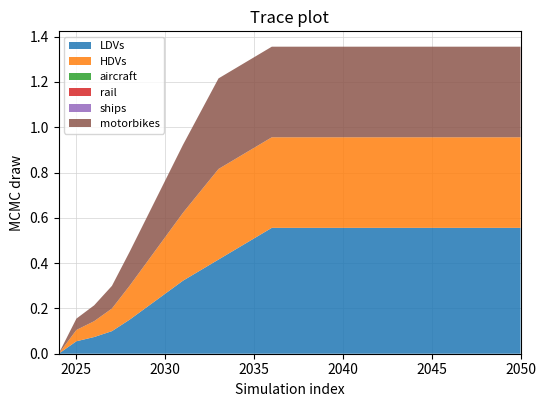

Reading right to left, extract all data points from this chart.

LDVs: 2050=0.6	2049=0.6	2048=0.6	2047=0.6	2046=0.6	2045=0.6	2044=0.6	2043=0.6	2042=0.6	2041=0.6	2040=0.6	2039=0.6	2038=0.6	2037=0.6	2036=0.6	2035=0.5	2034=0.5	2033=0.4	2032=0.4	2031=0.3	2030=0.3	2029=0.2	2028=0.2	2027=0.1	2026=0.1	2025=0.1	2024=0.0
HDVs: 2050=0.4	2049=0.4	2048=0.4	2047=0.4	2046=0.4	2045=0.4	2044=0.4	2043=0.4	2042=0.4	2041=0.4	2040=0.4	2039=0.4	2038=0.4	2037=0.4	2036=0.4	2035=0.4	2034=0.4	2033=0.4	2032=0.3	2031=0.3	2030=0.2	2029=0.2	2028=0.1	2027=0.1	2026=0.1	2025=0.1	2024=0.0
aircraft: 2050=0.0	2049=0.0	2048=0.0	2047=0.0	2046=0.0	2045=0.0	2044=0.0	2043=0.0	2042=0.0	2041=0.0	2040=0.0	2039=0.0	2038=0.0	2037=0.0	2036=0.0	2035=0.0	2034=0.0	2033=0.0	2032=0.0	2031=0.0	2030=0.0	2029=0.0	2028=0.0	2027=0.0	2026=0.0	2025=0.0	2024=0.0
rail: 2050=0.0	2049=0.0	2048=0.0	2047=0.0	2046=0.0	2045=0.0	2044=0.0	2043=0.0	2042=0.0	2041=0.0	2040=0.0	2039=0.0	2038=0.0	2037=0.0	2036=0.0	2035=0.0	2034=0.0	2033=0.0	2032=0.0	2031=0.0	2030=0.0	2029=0.0	2028=0.0	2027=0.0	2026=0.0	2025=0.0	2024=0.0
ships: 2050=0.0	2049=0.0	2048=0.0	2047=0.0	2046=0.0	2045=0.0	2044=0.0	2043=0.0	2042=0.0	2041=0.0	2040=0.0	2039=0.0	2038=0.0	2037=0.0	2036=0.0	2035=0.0	2034=0.0	2033=0.0	2032=0.0	2031=0.0	2030=0.0	2029=0.0	2028=0.0	2027=0.0	2026=0.0	2025=0.0	2024=0.0
motorbikes: 2050=0.4	2049=0.4	2048=0.4	2047=0.4	2046=0.4	2045=0.4	2044=0.4	2043=0.4	2042=0.4	2041=0.4	2040=0.4	2039=0.4	2038=0.4	2037=0.4	2036=0.4	2035=0.4	2034=0.4	2033=0.4	2032=0.3	2031=0.3	2030=0.2	2029=0.2	2028=0.1	2027=0.1	2026=0.1	2025=0.1	2024=0.0